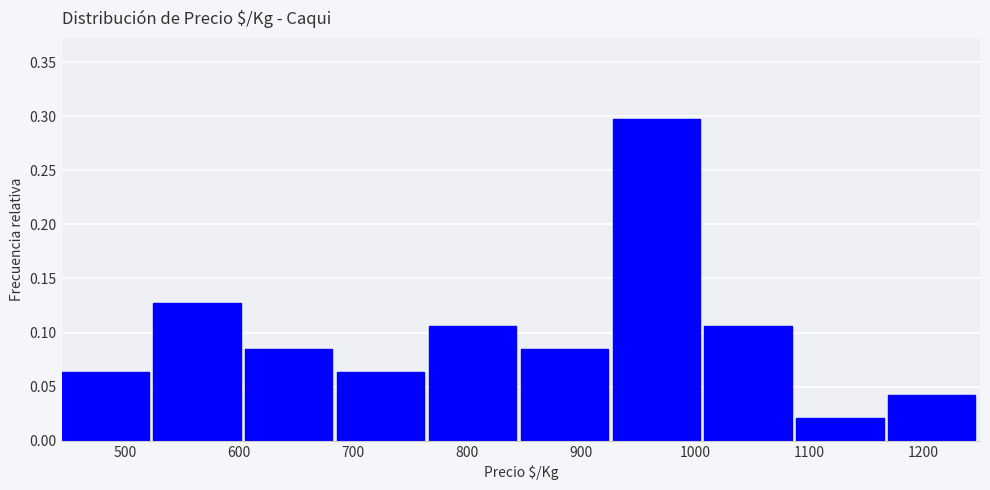

Reading left to right, list every bar in this chart as the range it spans on the x-axis followed by its height. Neither the bar edges nor the heights are printed on the chart, so give them approximately, as read against the axes.

440 to 520: 0.065
520 to 610: 0.130
610 to 690: 0.085
690 to 770: 0.065
770 to 850: 0.105
850 to 930: 0.085
930 to 1010: 0.300
1010 to 1090: 0.105
1090 to 1170: 0.020
1170 to 1250: 0.045